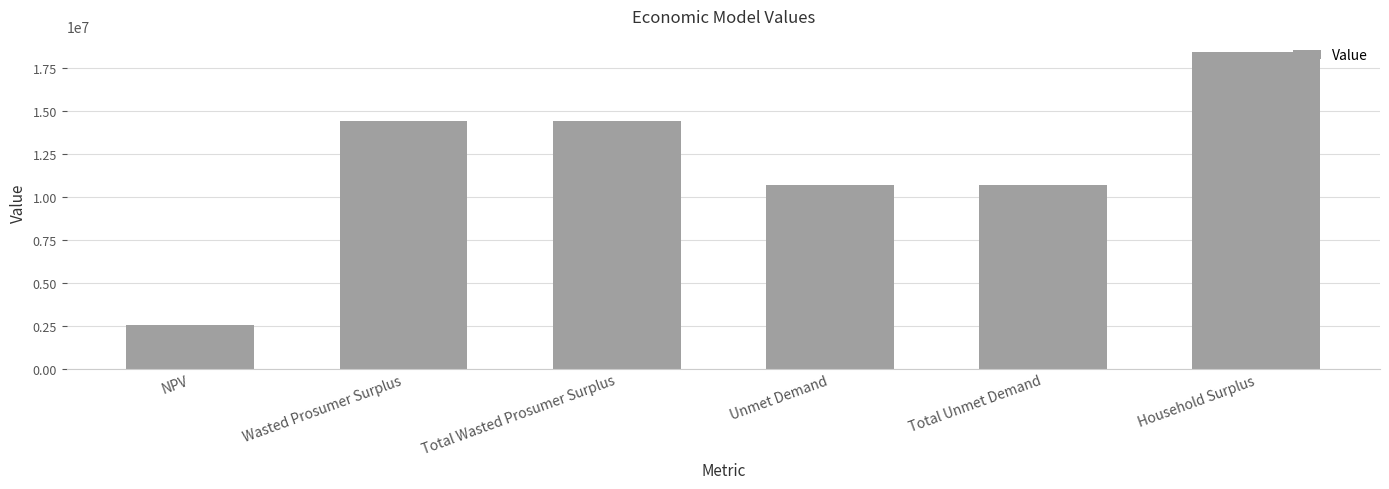

What is the value of the 5th bar from the left?

10724521.9